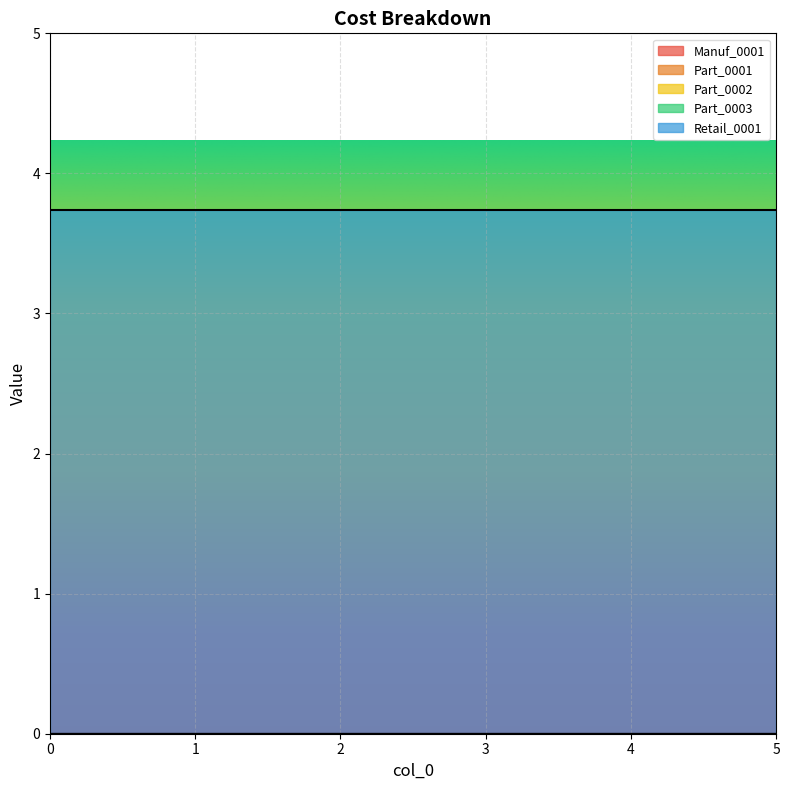

Which series has the largest total across all categories?

Retail_0001